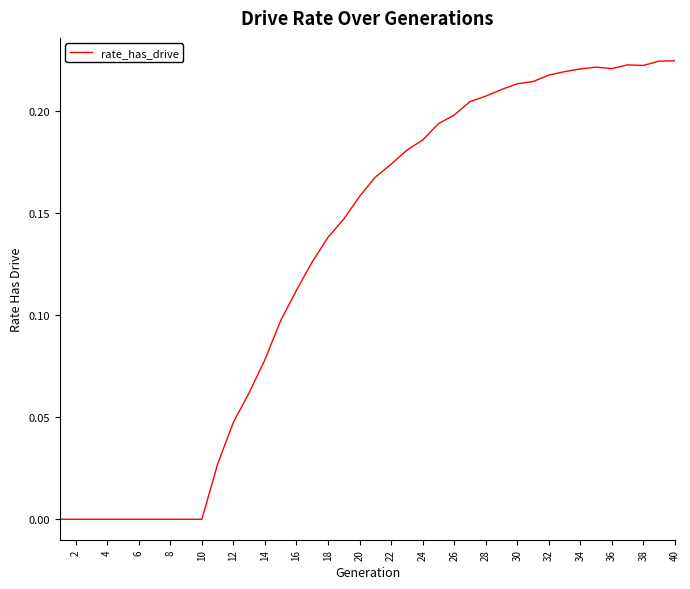

Does the chart display data point markers on the line(s)?

No